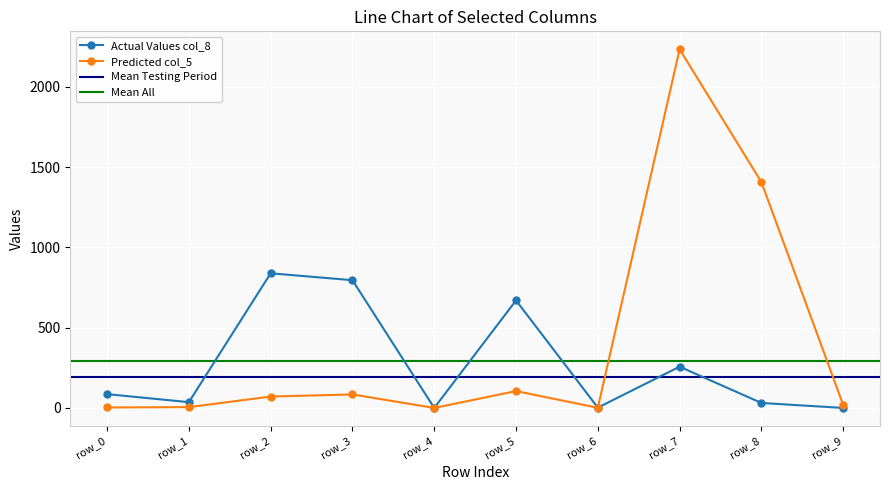

The value of col_3 at row_1 is 10. True or false?

False